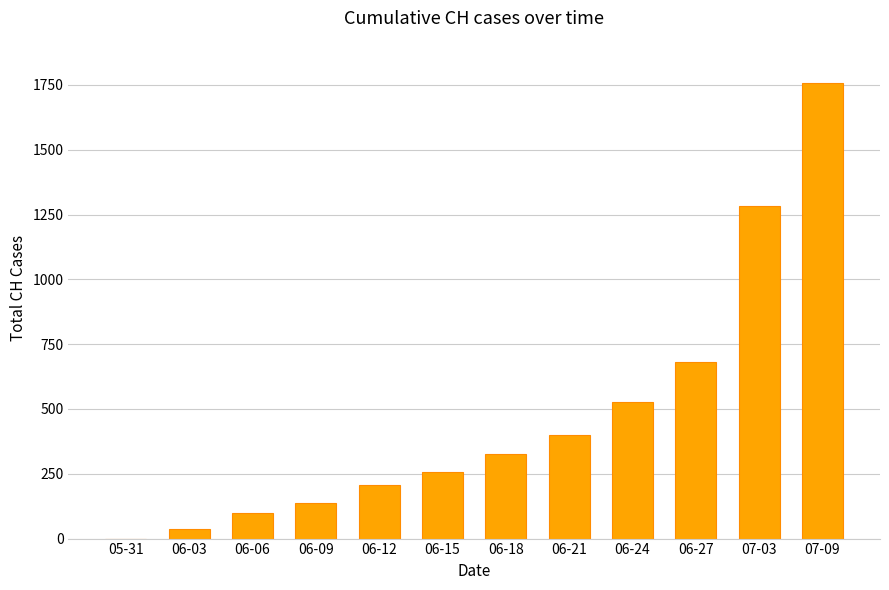

Which category has the highest value across all series?

07-09